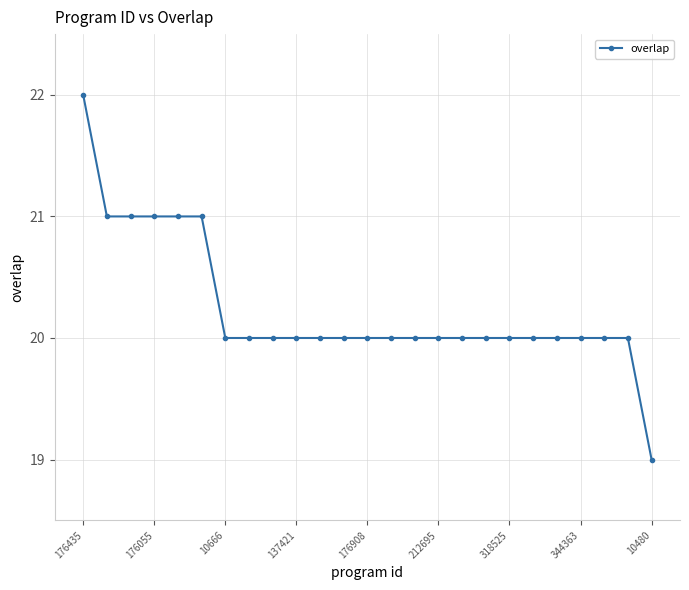

What is the maximum value shown in the chart?

22